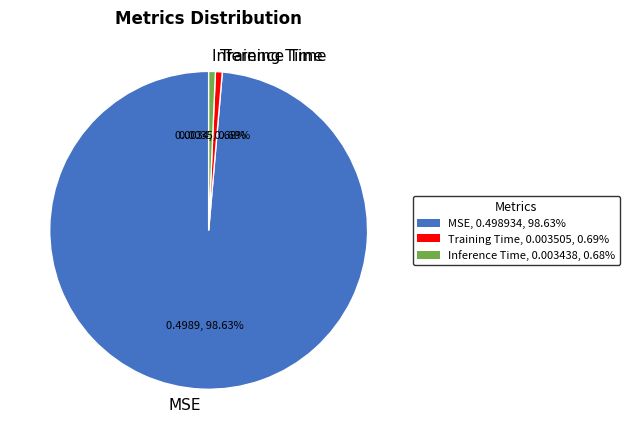

Which has a higher value, MSE or Training Time?

MSE